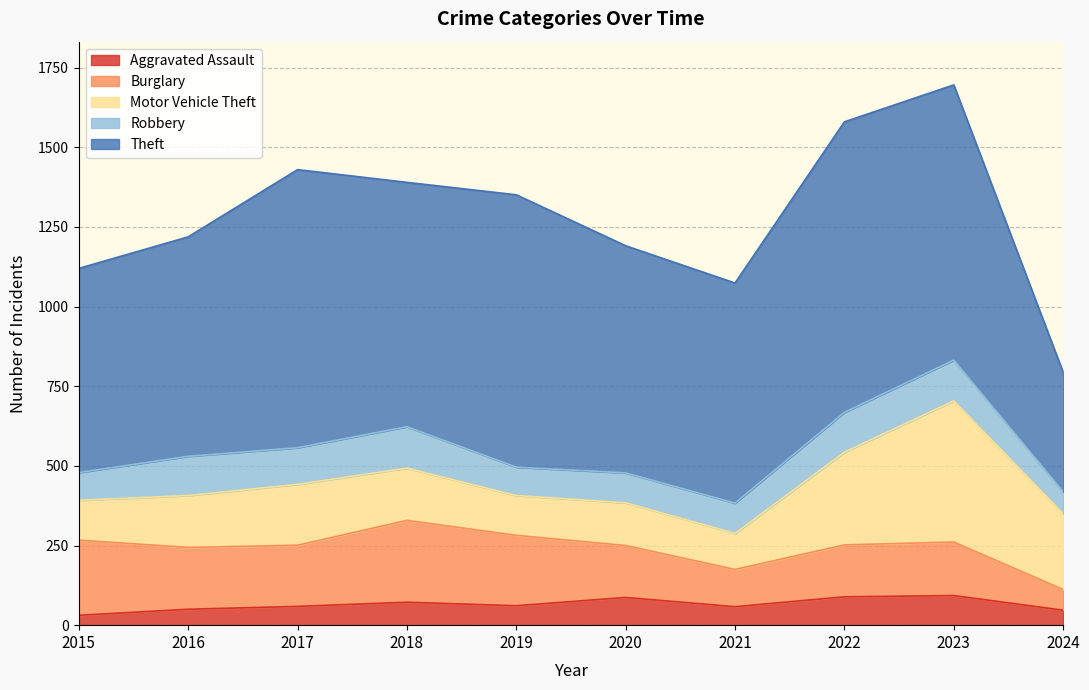

Does the chart have visible grid lines?

Yes